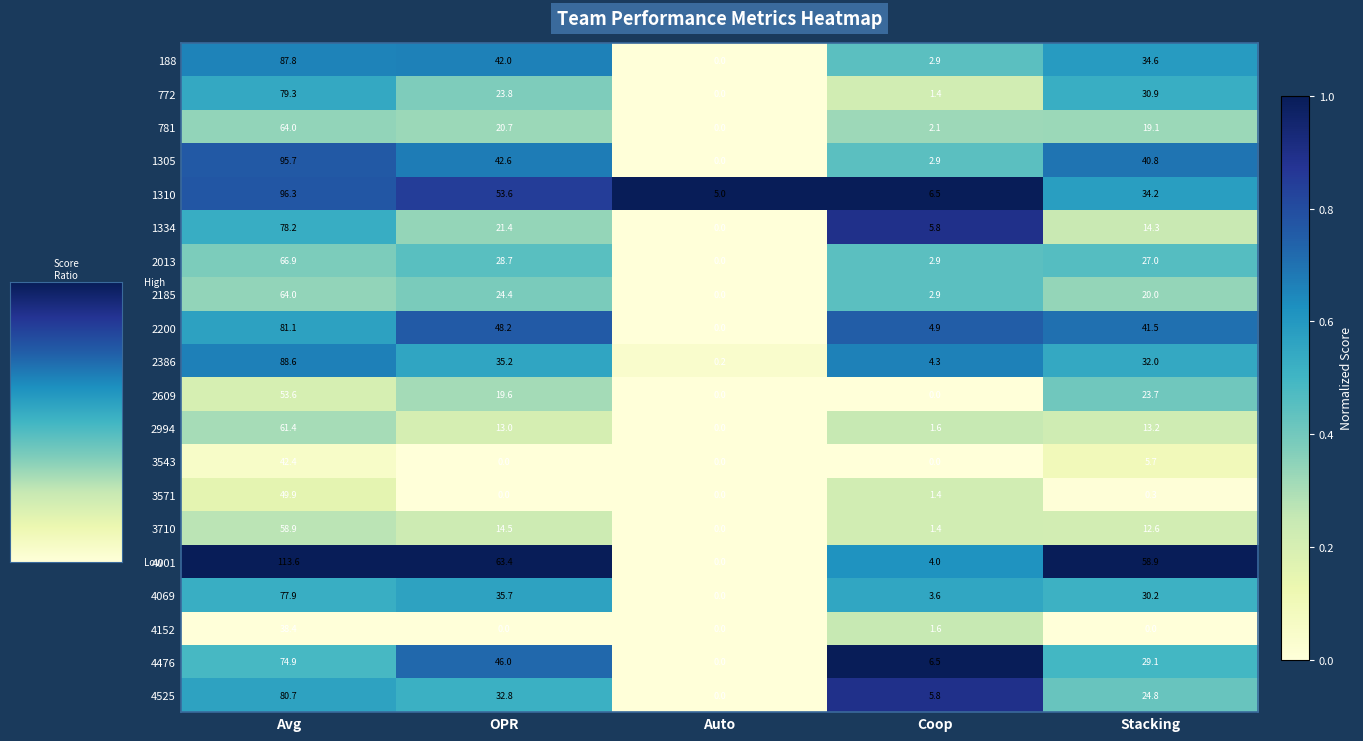

What is the total value across all series at Avg?

1453.6